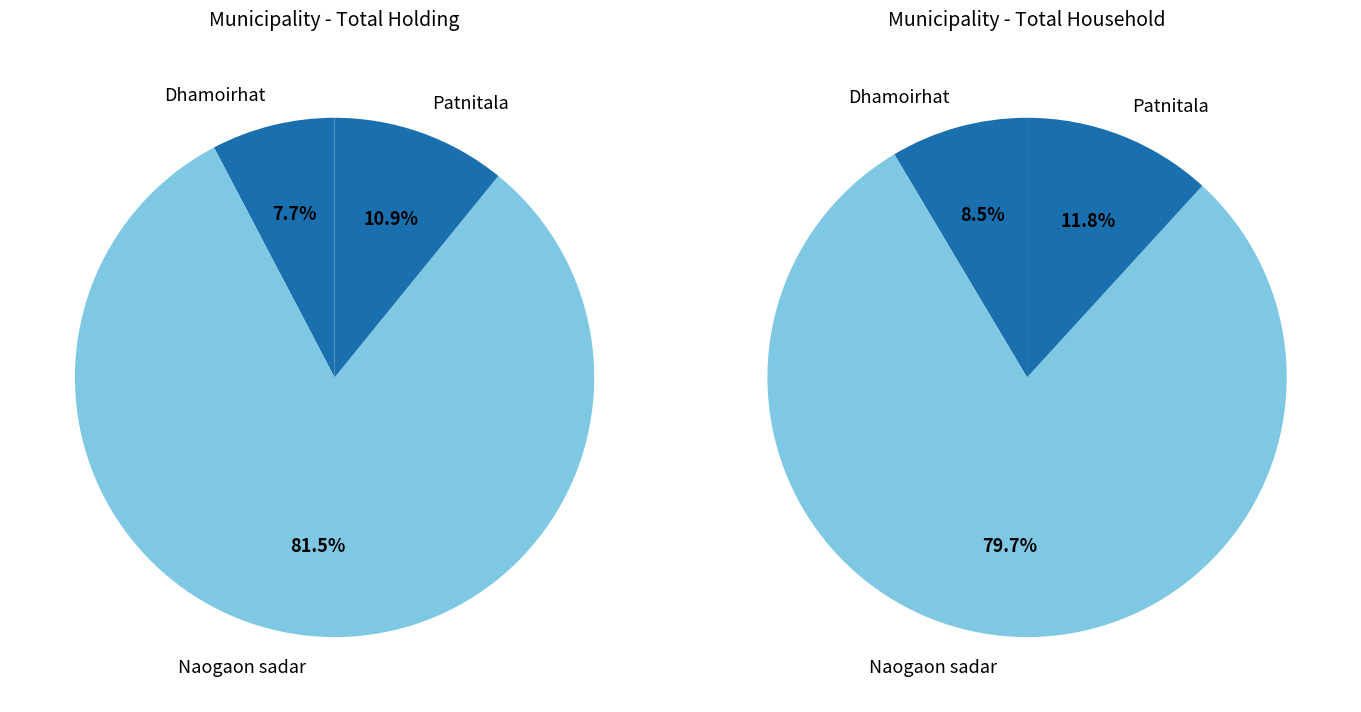

To the nearest percent, what portion does Dhamoirhat represent?

9%